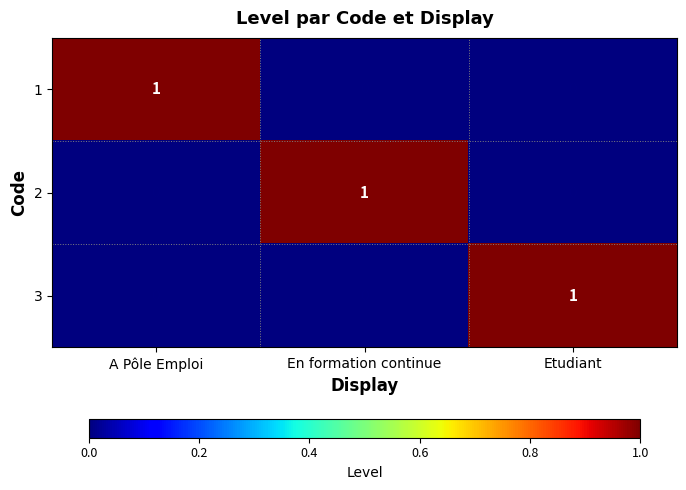

Is the value of 2 at A Pôle Emploi greater than the value of 1 at A Pôle Emploi?

No